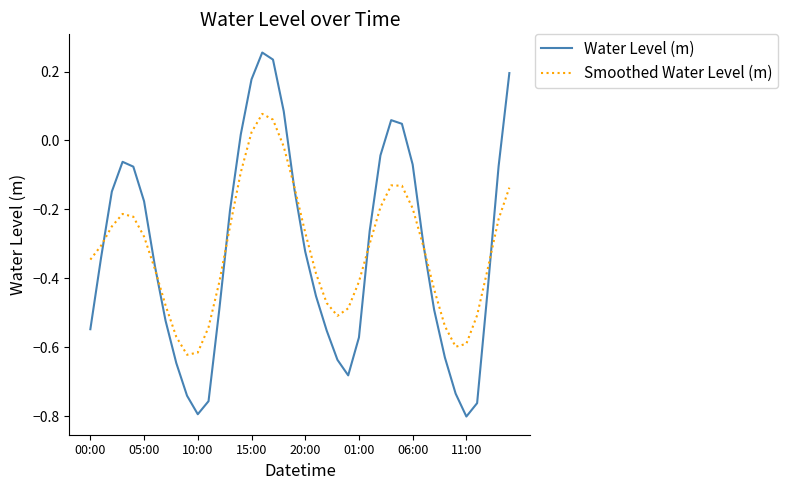

Rank the series by their maximum value, from highest to lowest.

Water Level (m), Smoothed Water Level (m)